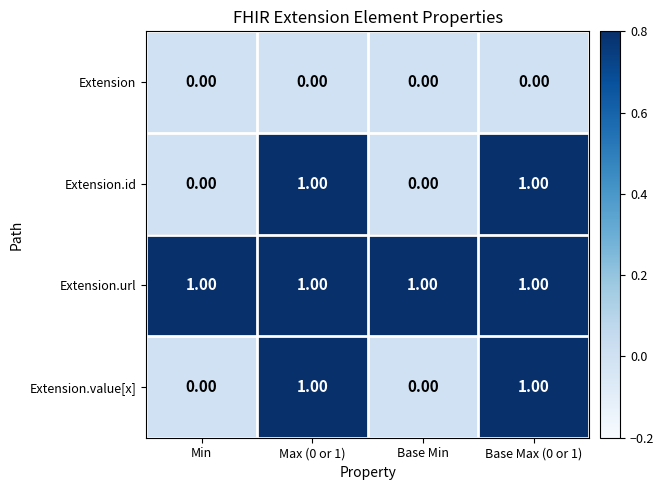

At how many categories does at least one series exceed 0?

4